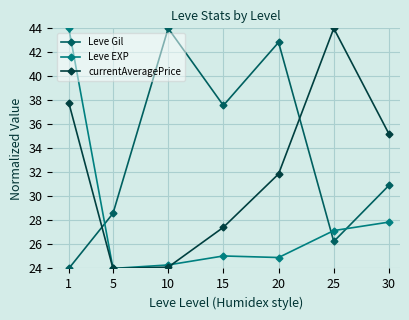

How many lines are shown in the chart?

3